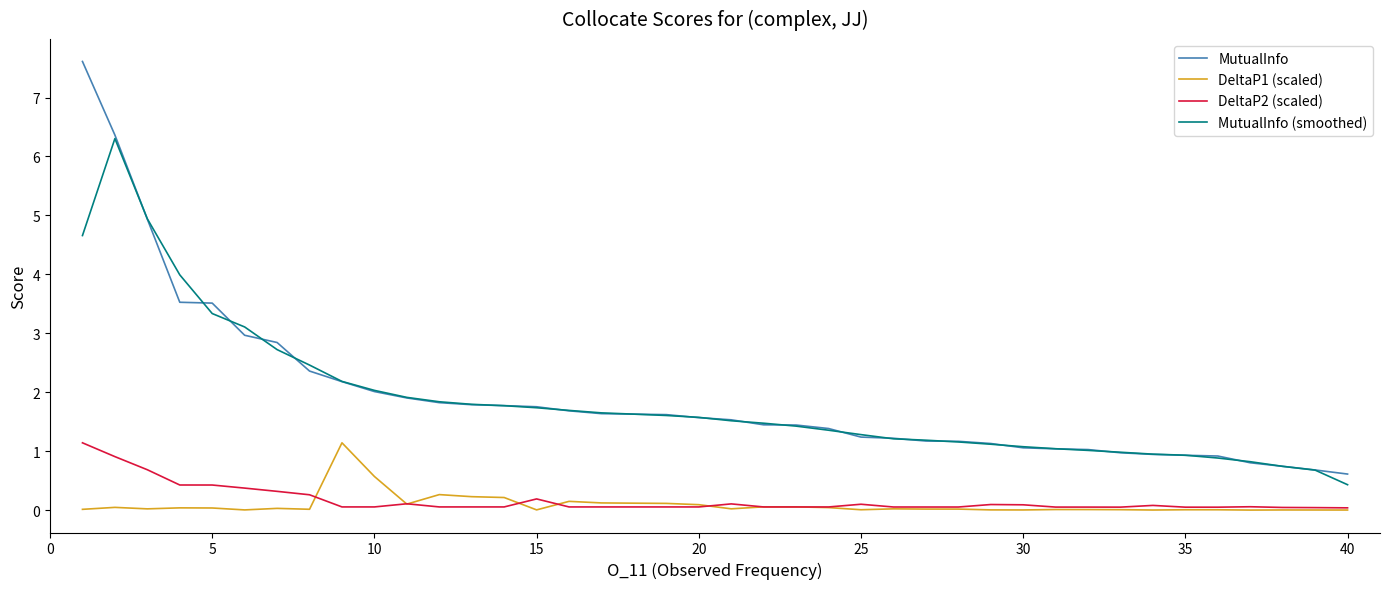

At how many categories does at least one series exceed 5?

2